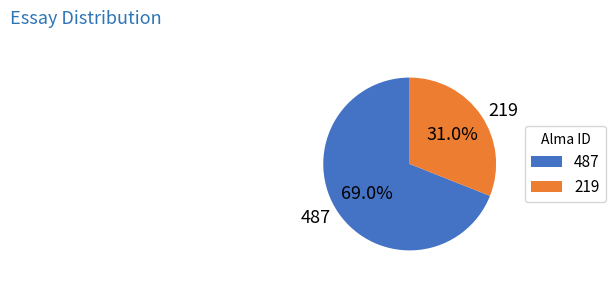

What is the total percentage of 487 and 219?

100.0%